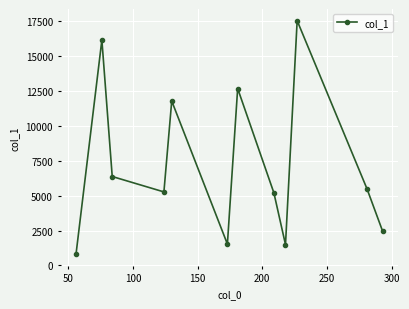

What is the minimum value shown in the chart?

806.8